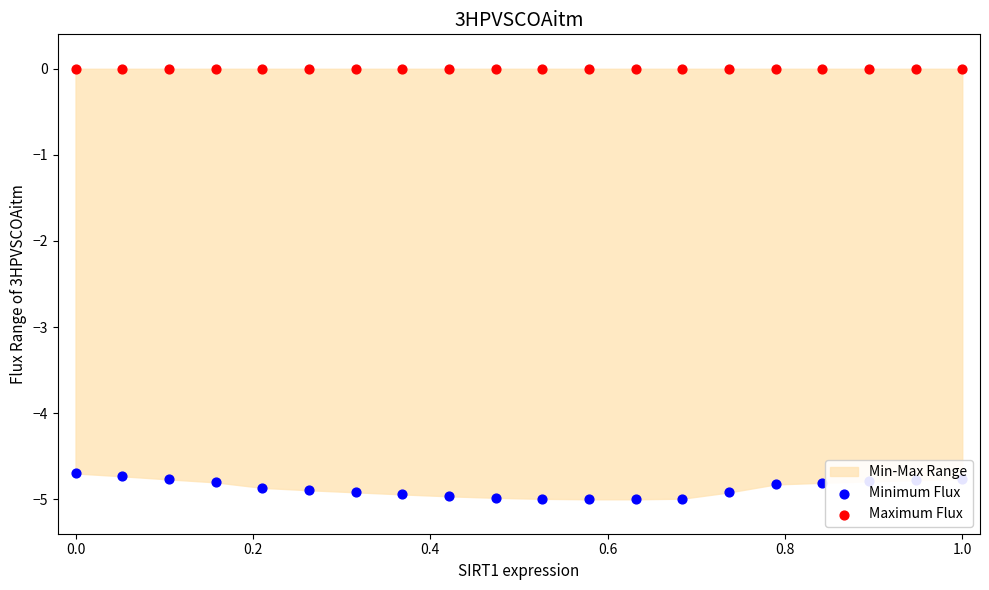

Which series reaches the minimum Y coordinate?

Minimum Flux